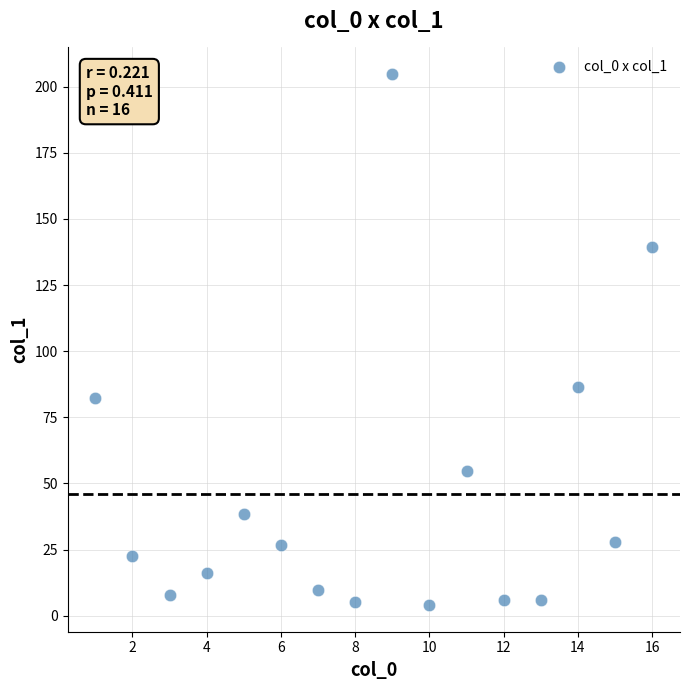

What is the range of Y values (max minus min)?

200.8